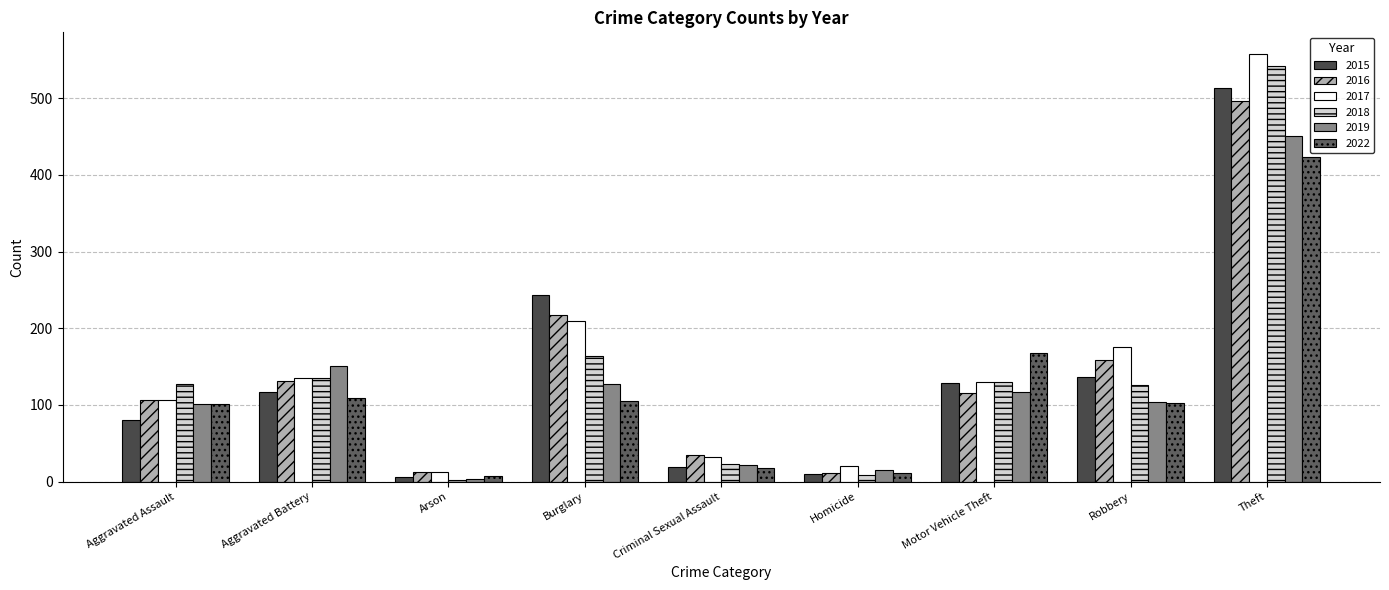

How many data points does each series have?

9